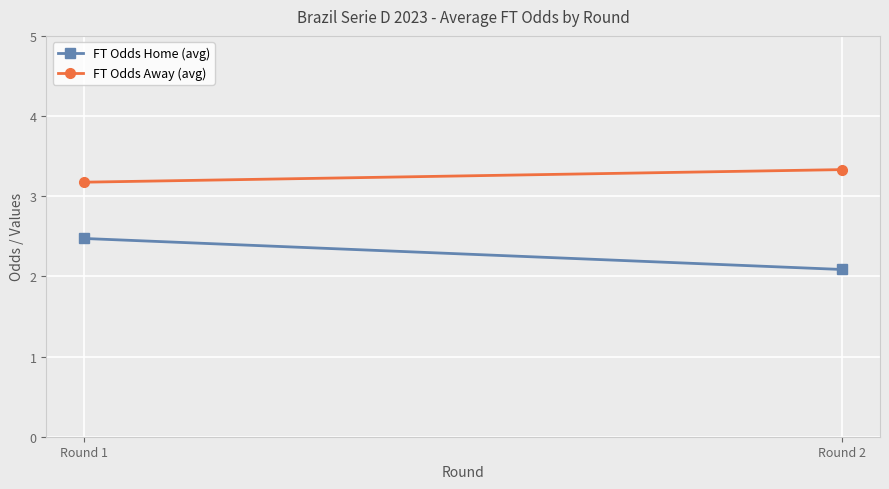

At which label is FT Odds Away (avg) closest to 3?

Round 1